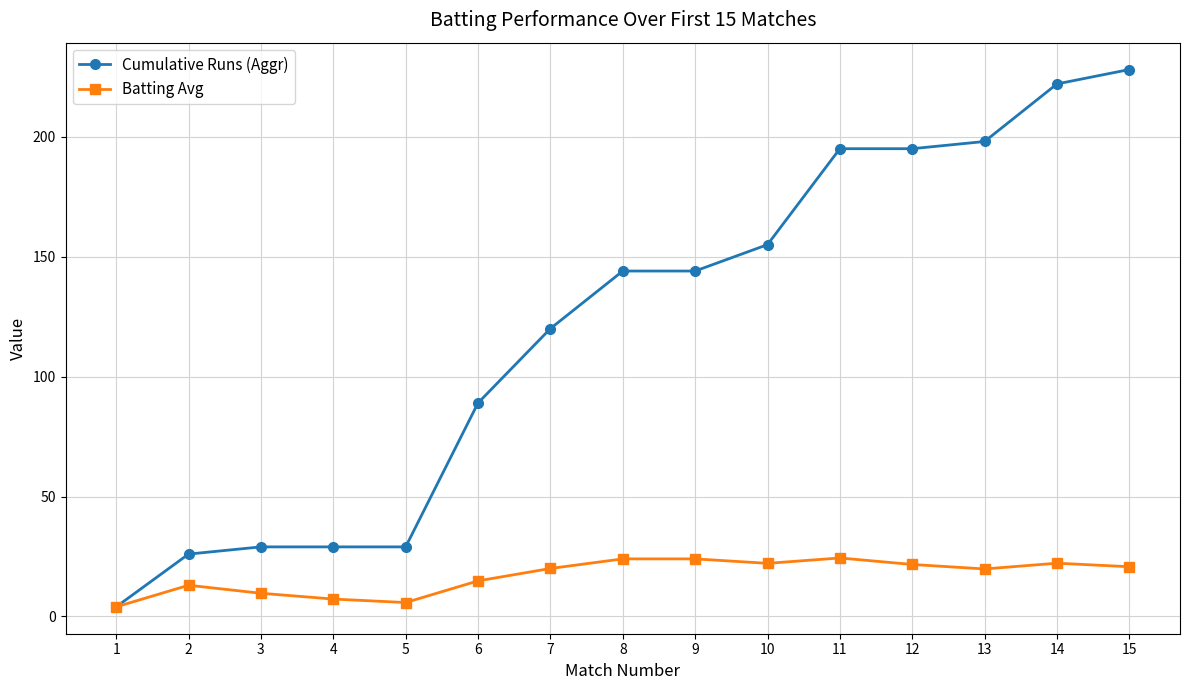

At how many categories does at least one series exceed 103?

9